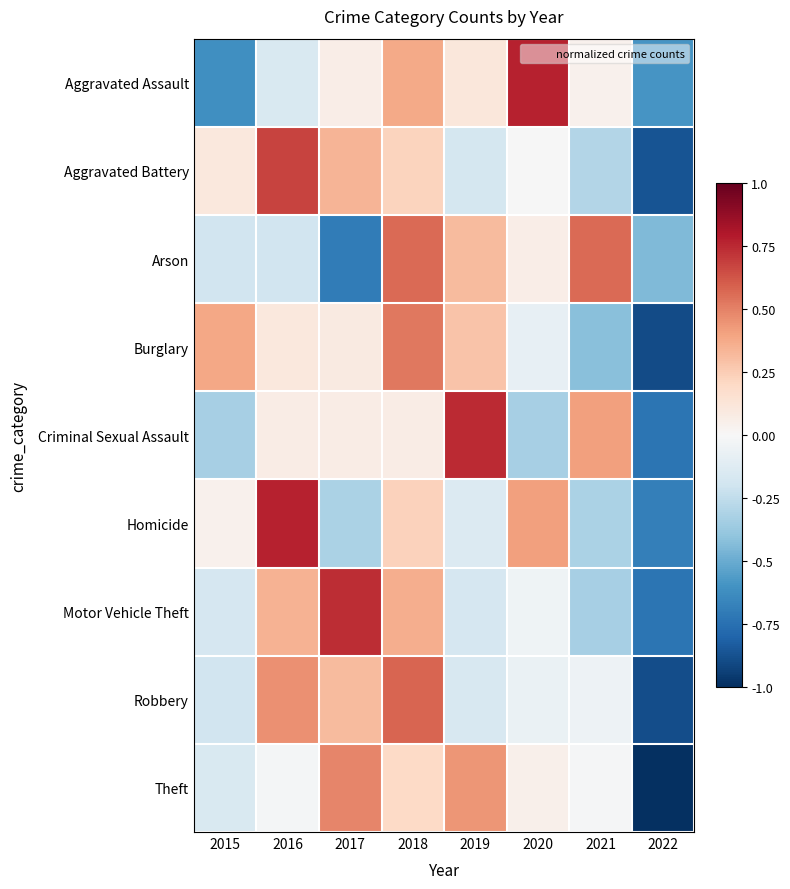

At which category is the sum across all series the highest?

2018